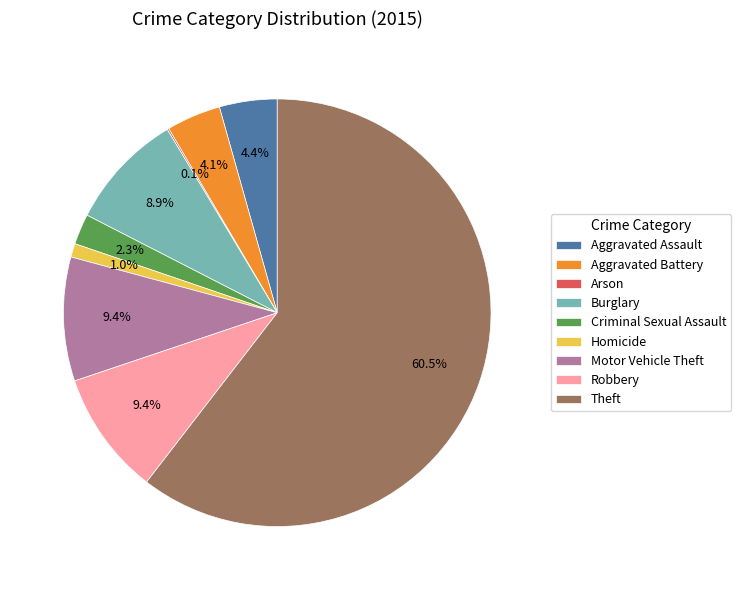

Between Aggravated Battery and Theft, which is larger?

Theft